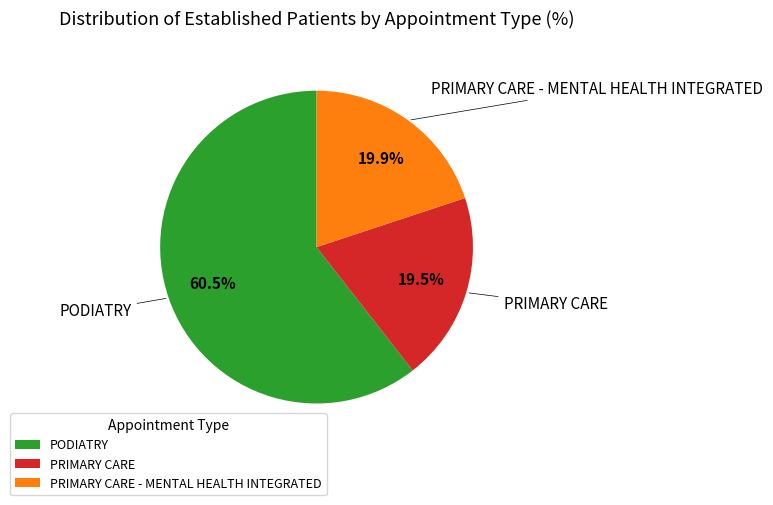

Which category has the biggest portion of the pie?

PODIATRY